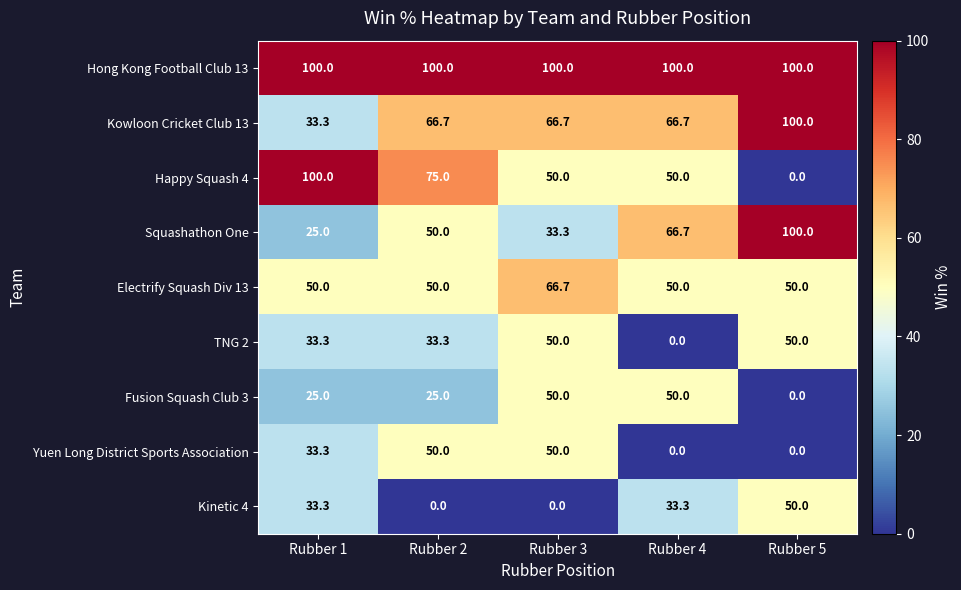

How many series are shown in this chart?

9